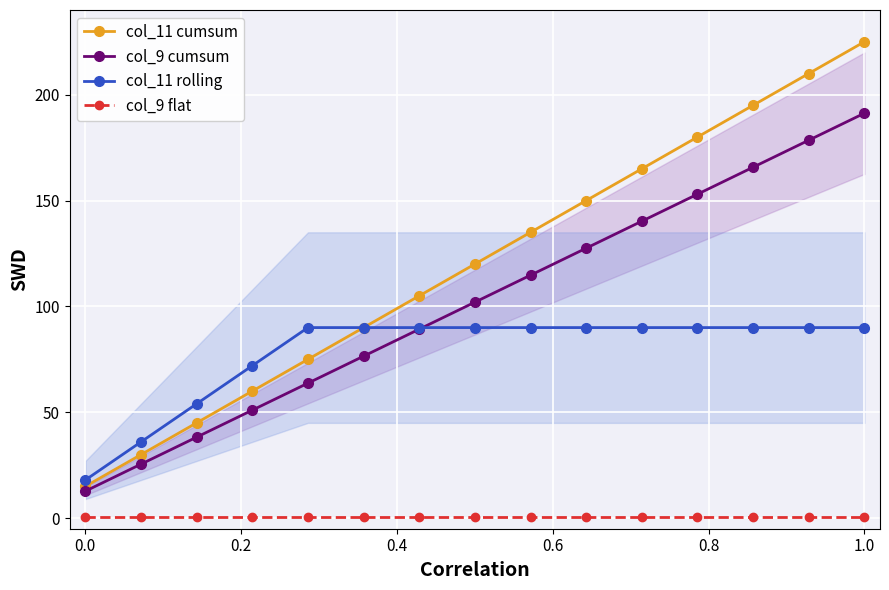

How many values in the col_11 cumsum series are below 120?

7